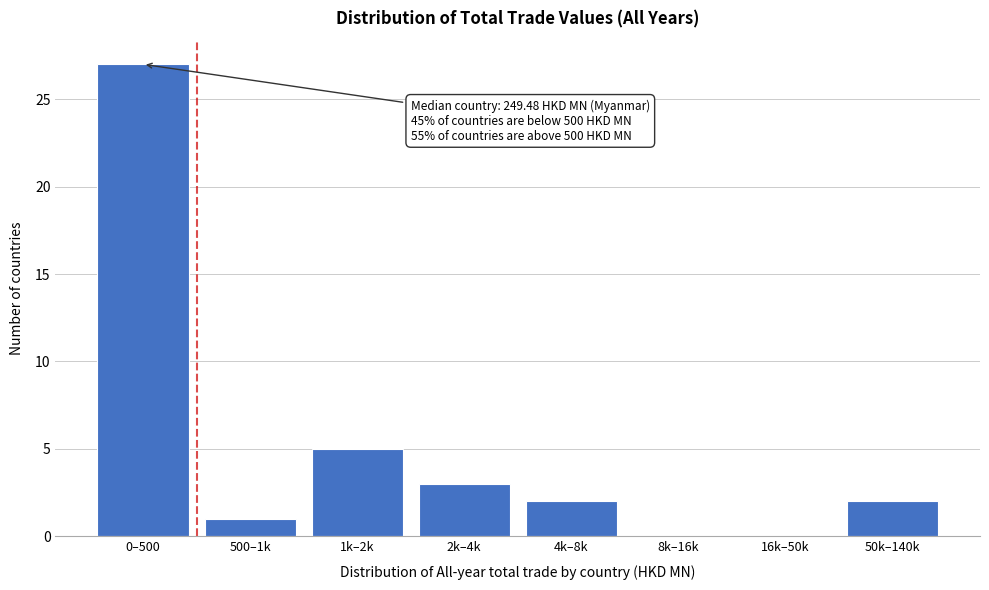

Reading right to left, transcribe all the data shown in this chart.

50k–140k=2	16k–50k=0	8k–16k=0	4k–8k=2	2k–4k=3	1k–2k=5	500–1k=1	0–500=27